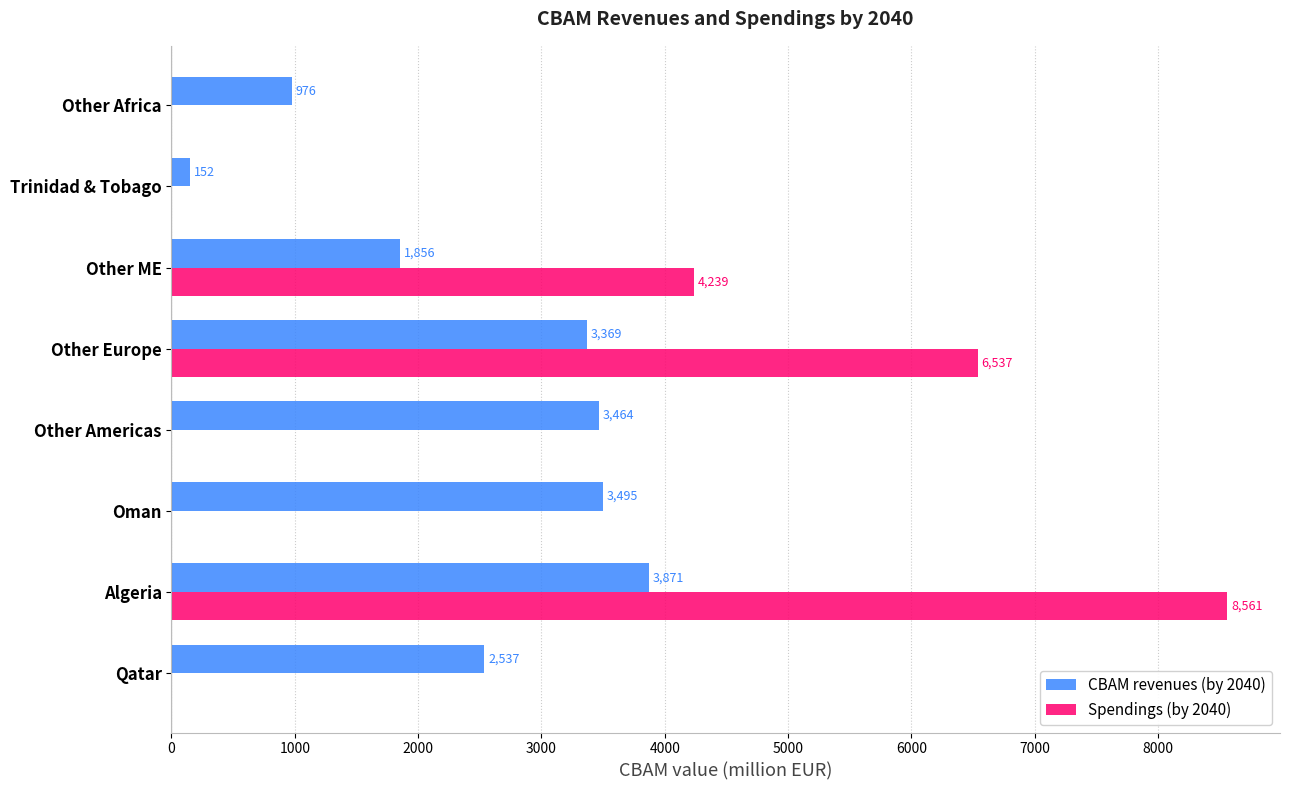

At which label is Spendings (by 2040) closest to 4280?

Other ME